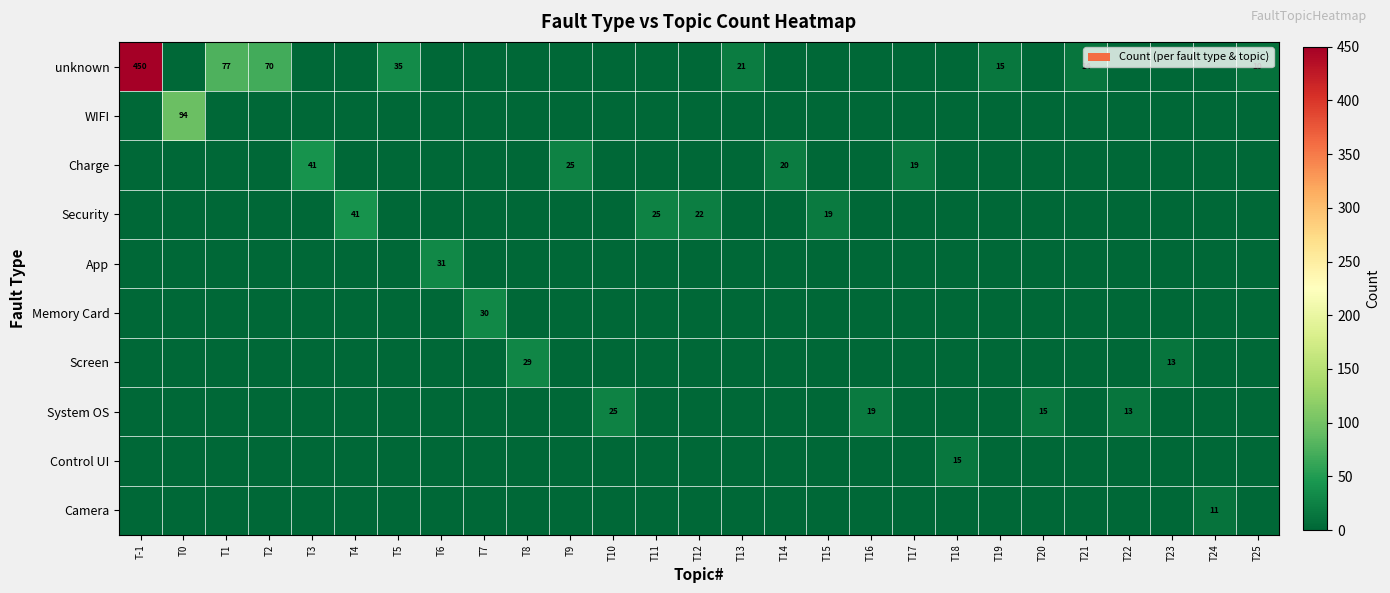

True or false: Security has a value of 43 at T11.

False